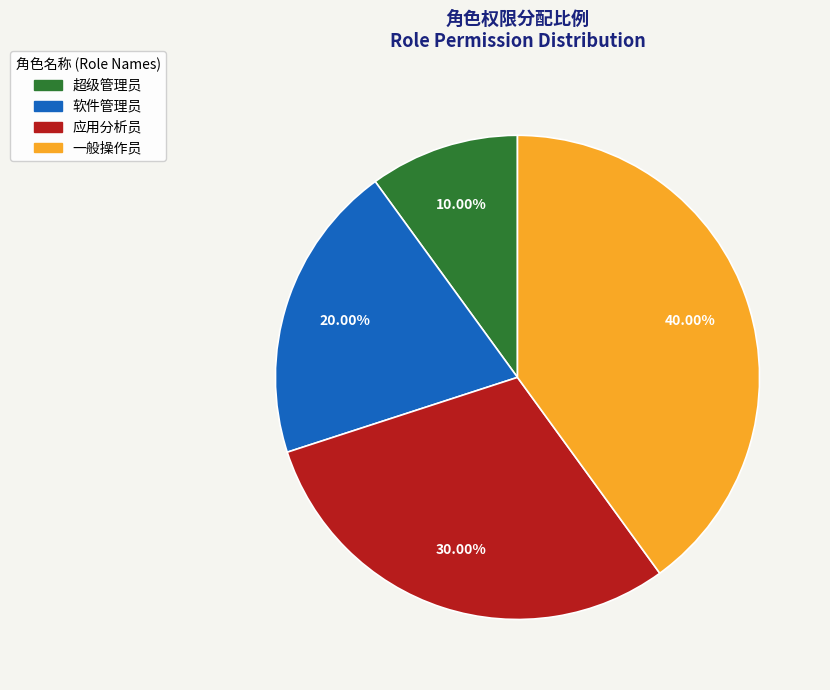

What percentage is NOT represented by 软件管理员?

80.0%